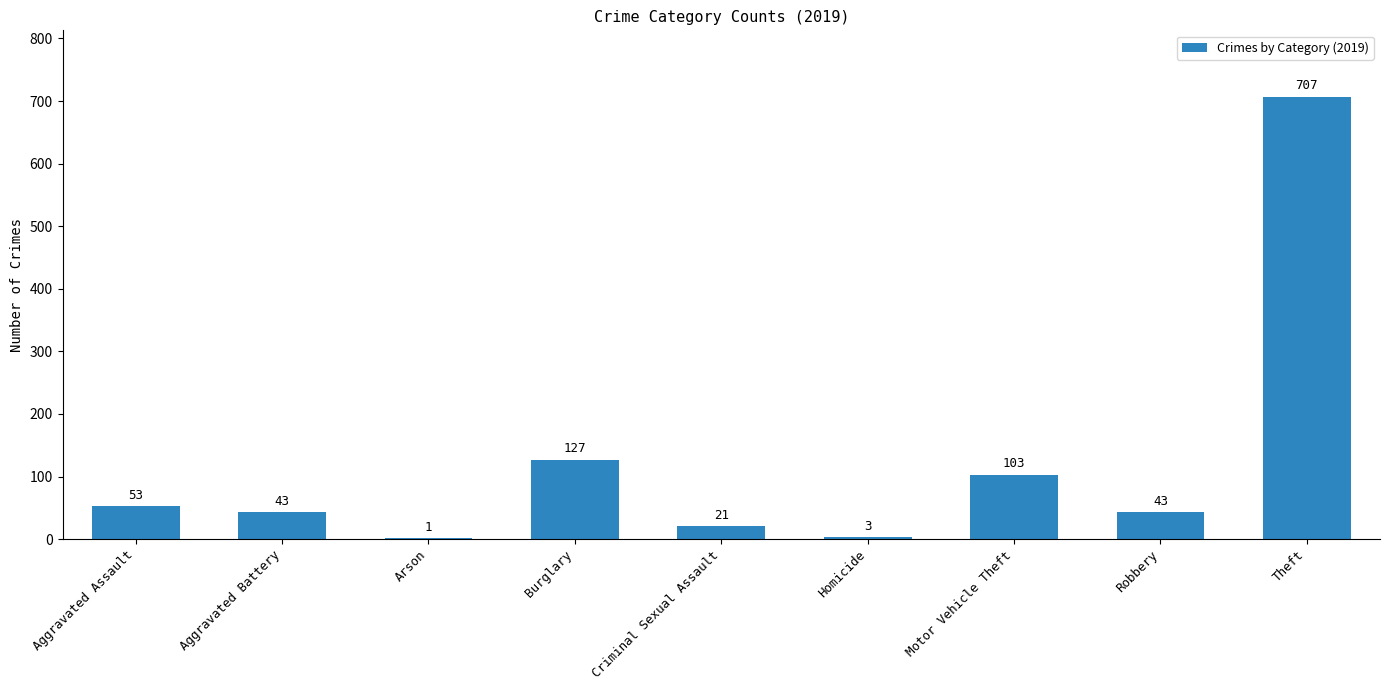

Reading right to left, transcribe all the data shown in this chart.

707	43	103	3	21	127	1	43	53